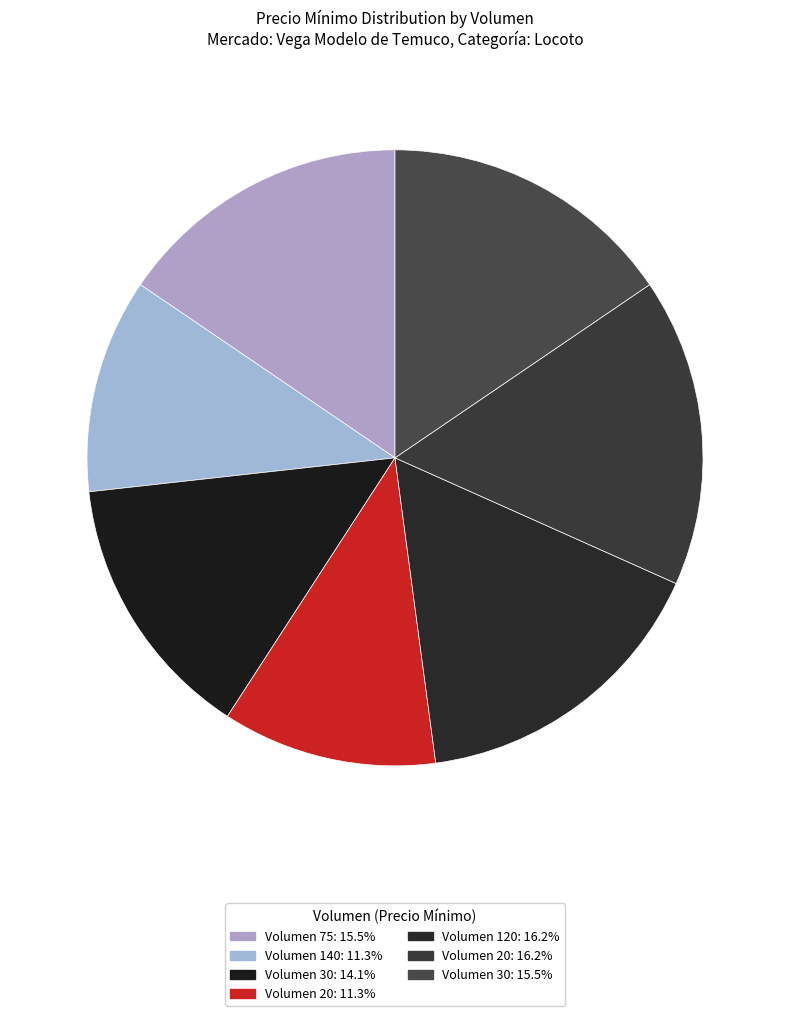

To the nearest percent, what is the difference between the largest and smallest slice percentages?

5%